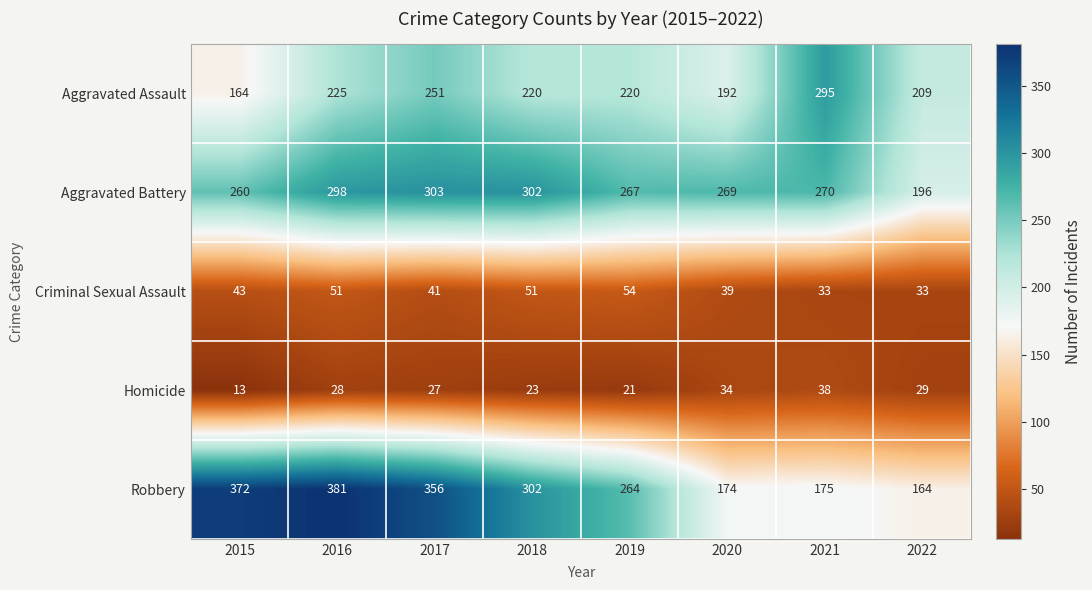

At which label is Robbery closest to 272?

2019